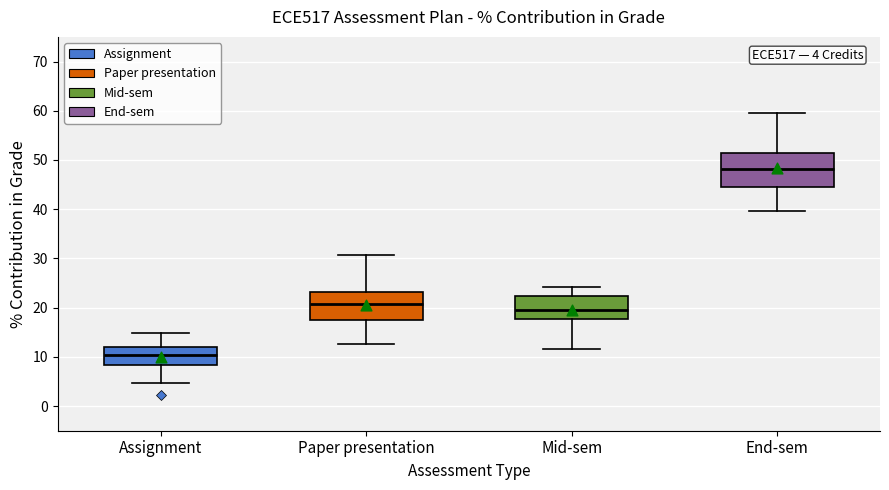

Which box's median line is the lowest?

Assignment